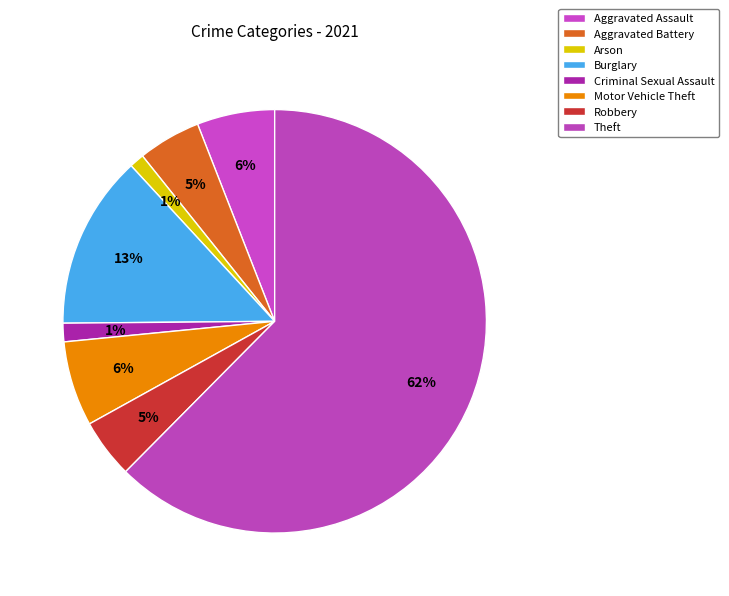

Rank the categories by value from lowest to highest.

Arson, Criminal Sexual Assault, Robbery, Aggravated Battery, Aggravated Assault, Motor Vehicle Theft, Burglary, Theft